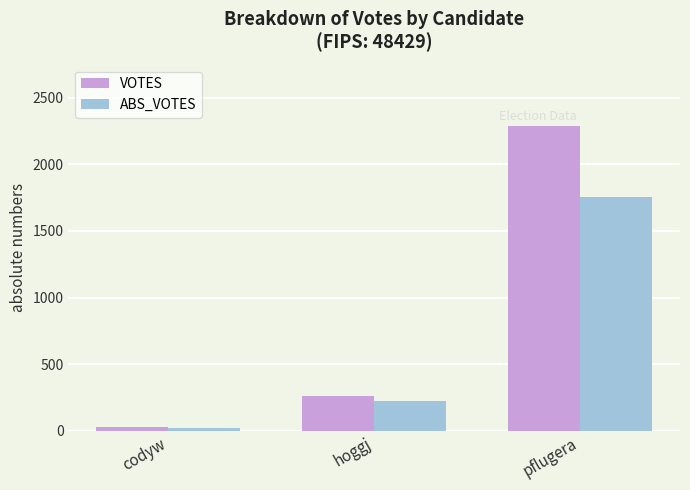

What is the approximate value of ABS_VOTES at pflugera?

1758